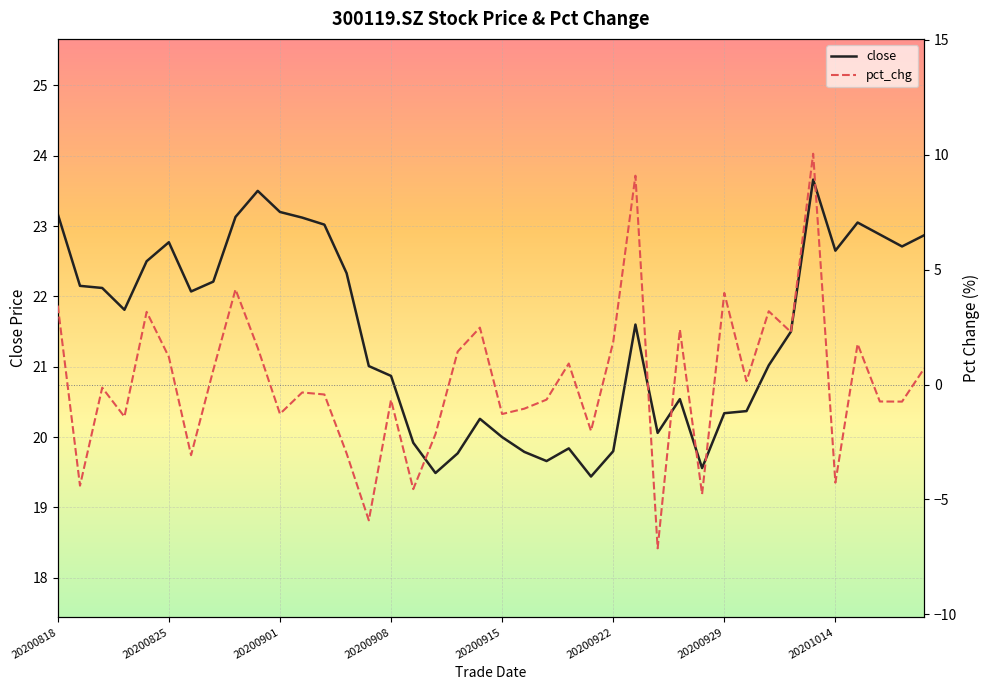

How many lines are shown in the chart?

2